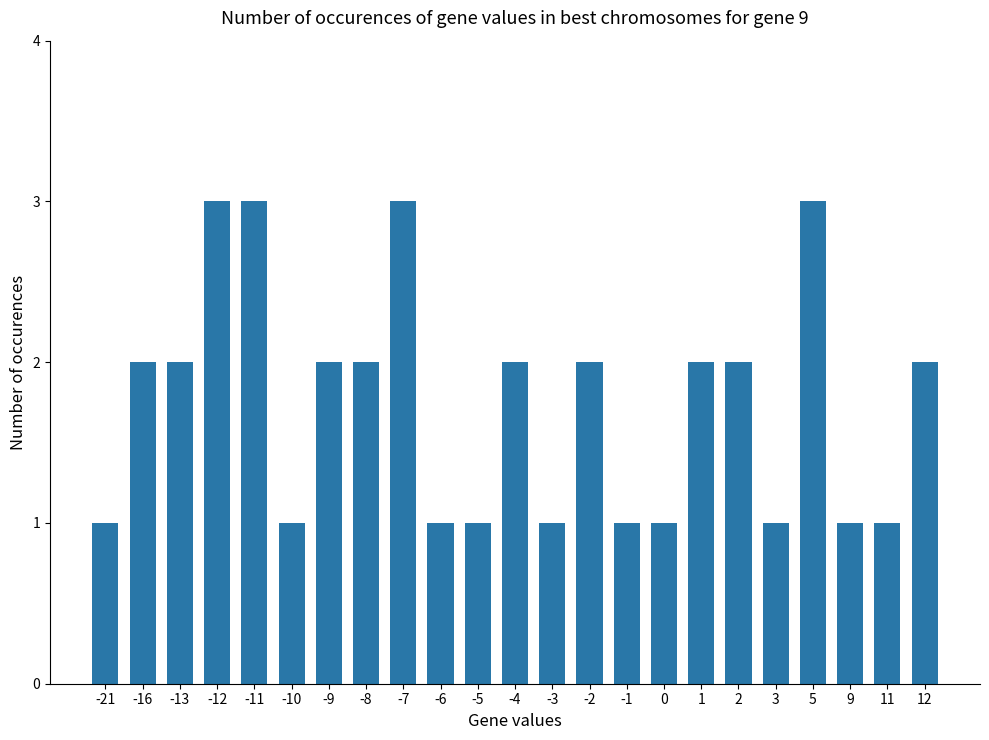

What is the maximum value shown in the chart?

3